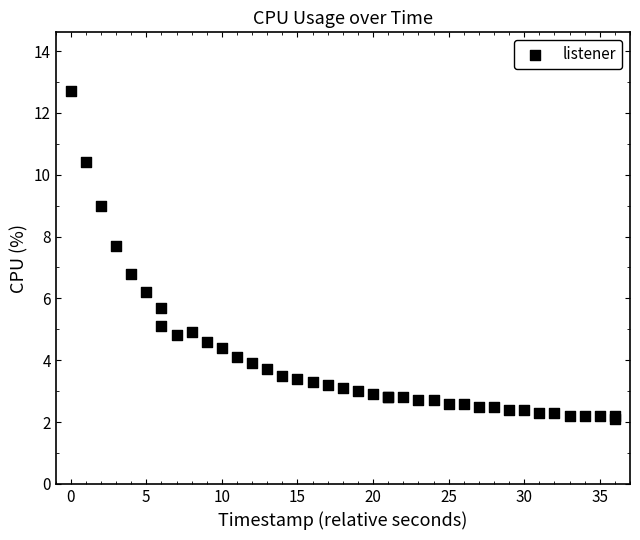

What Y value in the scatter plot is closest to 7?

6.8